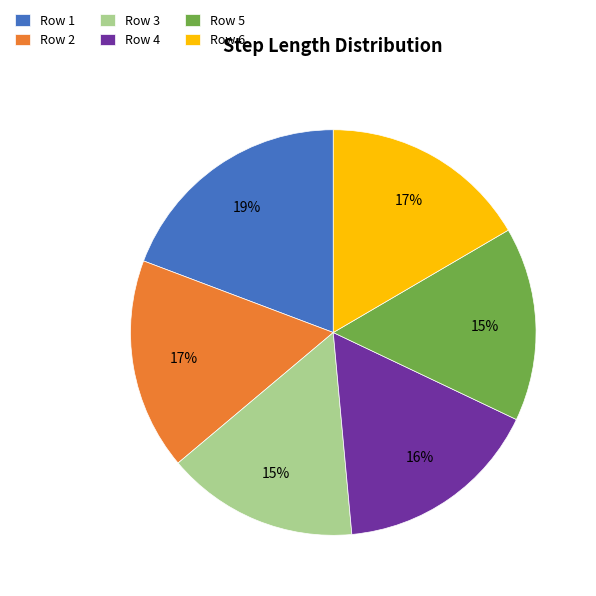

To the nearest percent, what is the average slice percentage?

17%